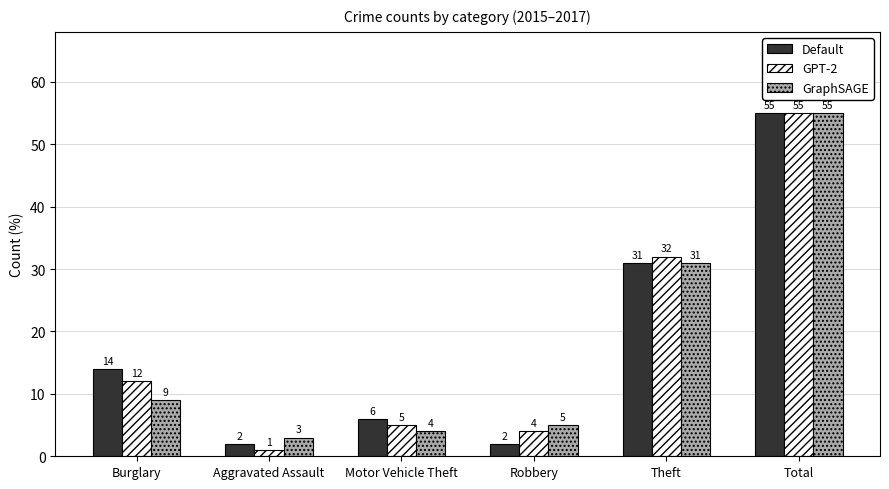

What is the total value across all series at Aggravated Assault?

6